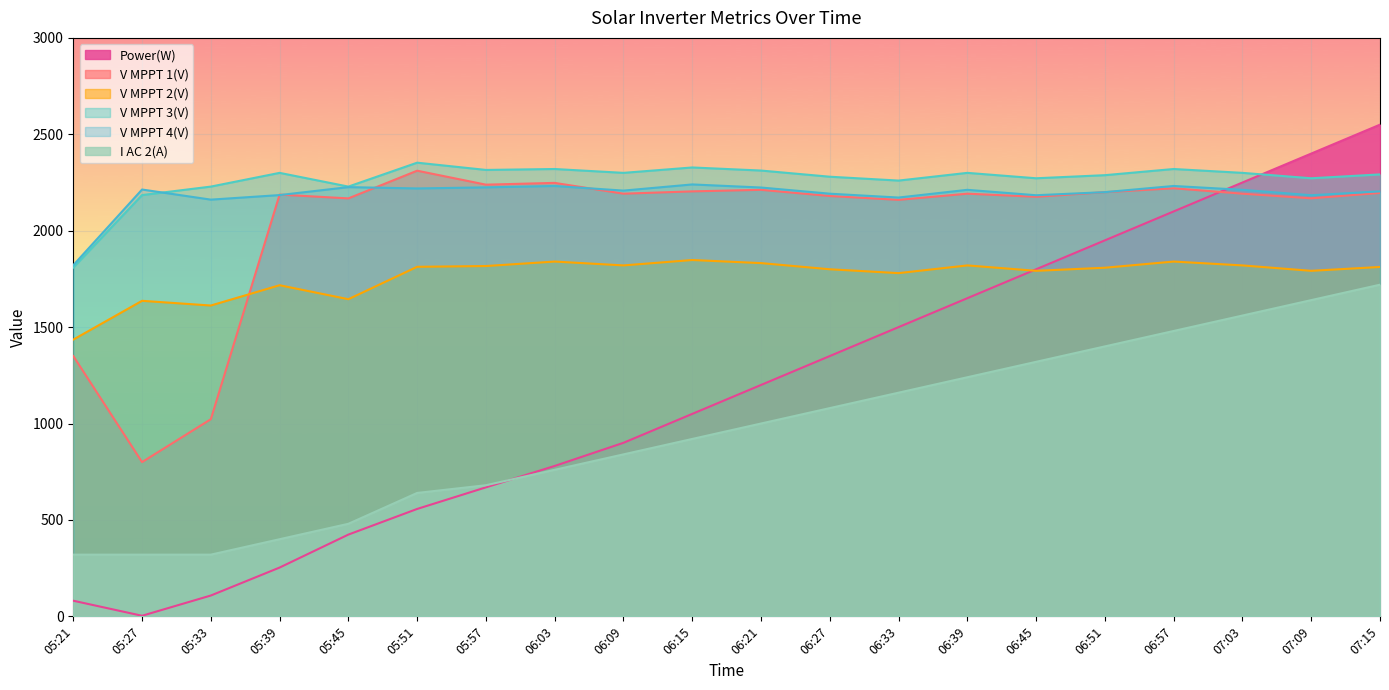

What is the difference between the second highest and second lowest values in the V MPPT 1(V) series?

1225.6